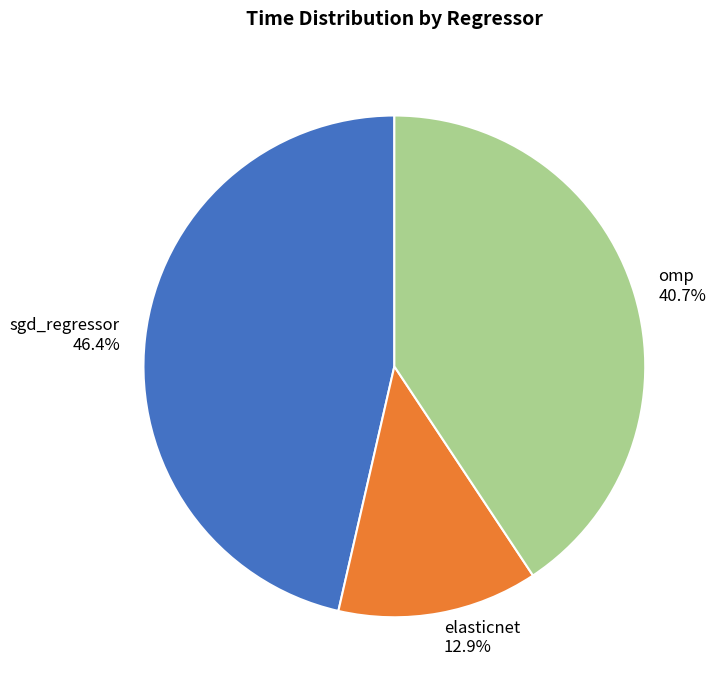

To the nearest percent, what is the difference between the elasticnet and omp slice percentages?

28%